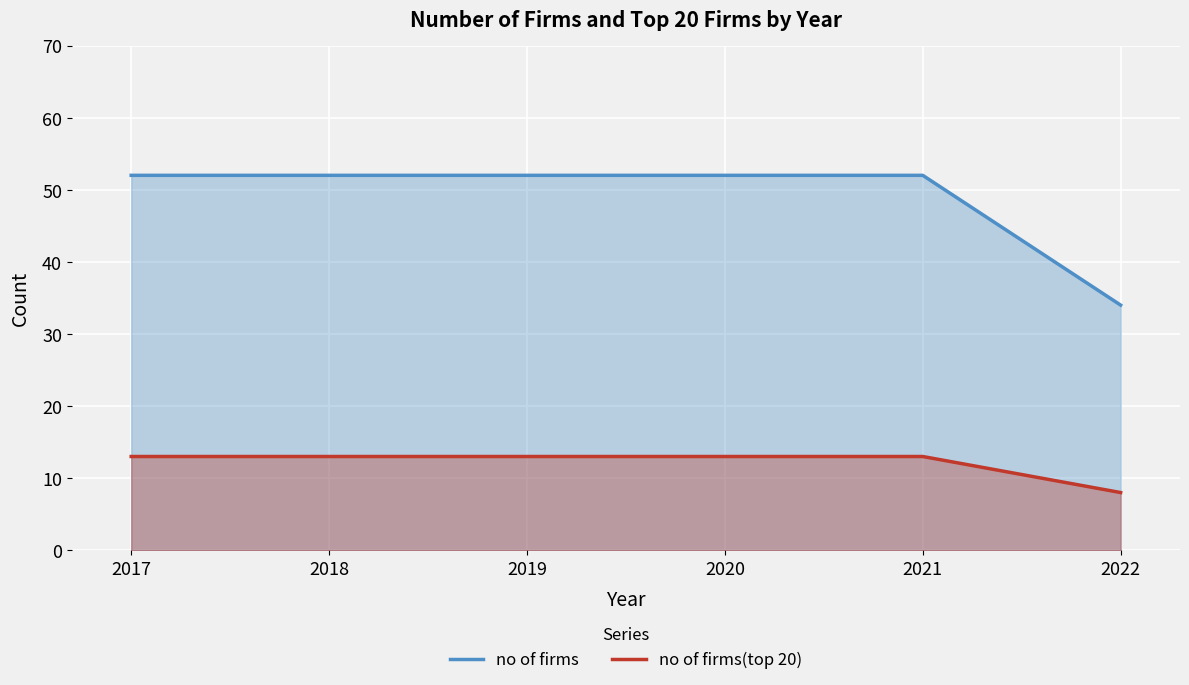

Which series has the widest spread of values?

no of firms